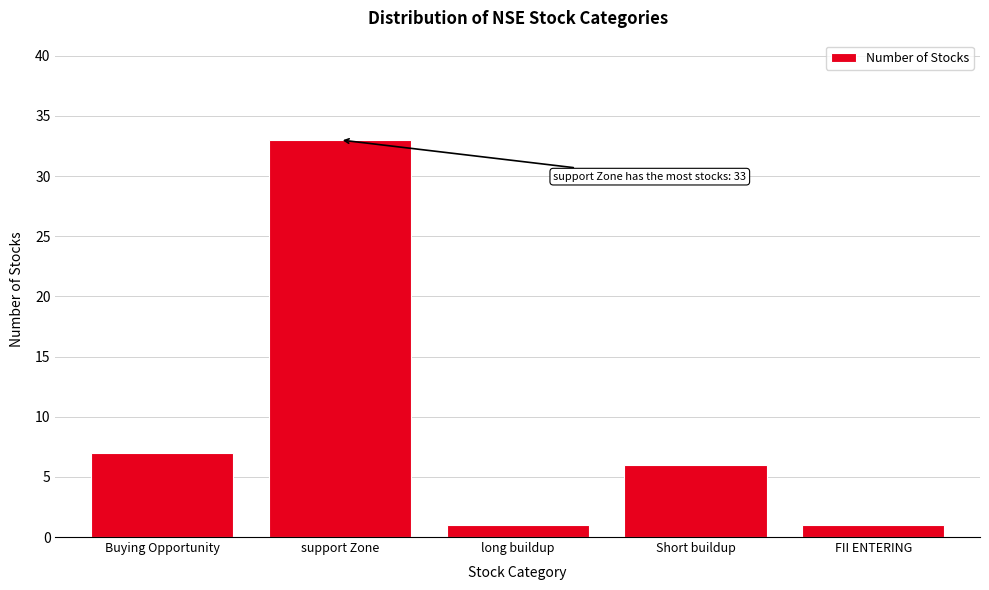

Reading left to right, transcribe all the data shown in this chart.

Buying Opportunity=7	support Zone=33	long buildup=1	Short buildup=6	FII ENTERING=1